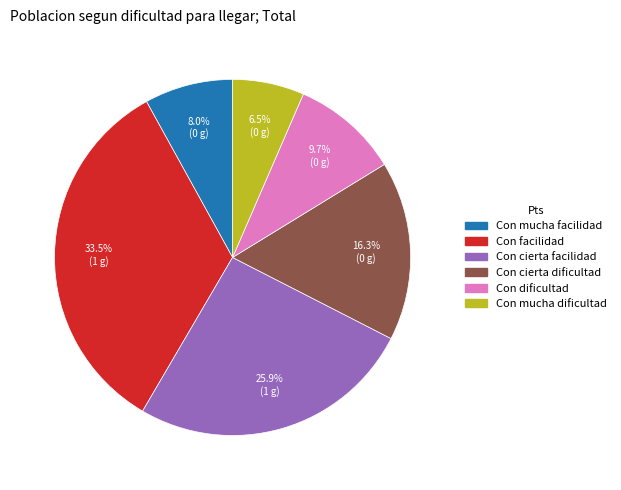

Is there a majority slice in this chart?

No